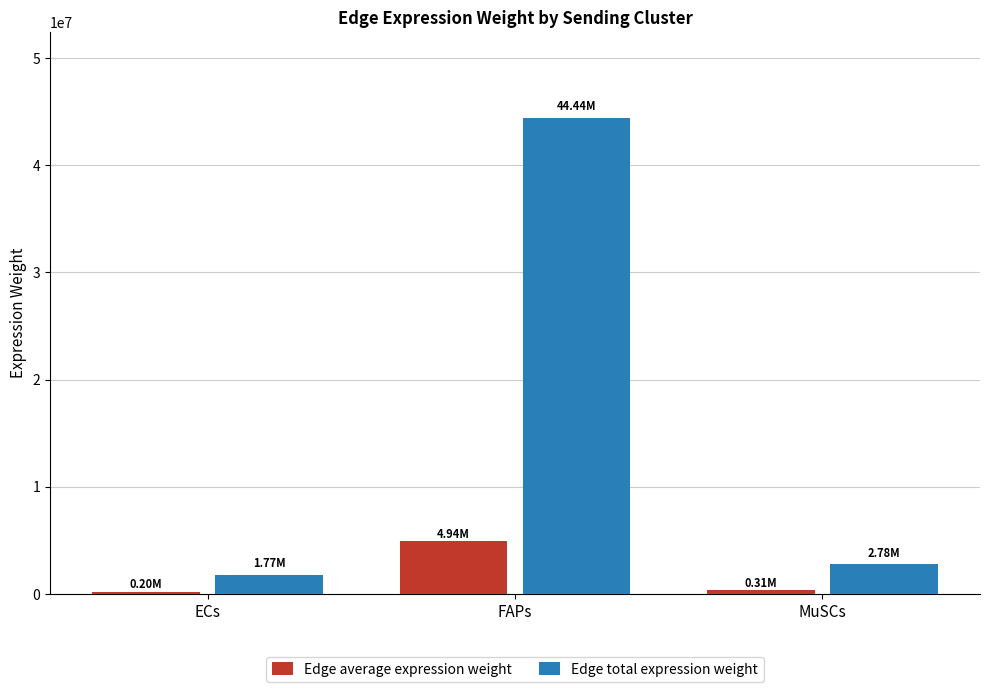

List the labels in order of Edge total expression weight value, largest first.

FAPs, MuSCs, ECs